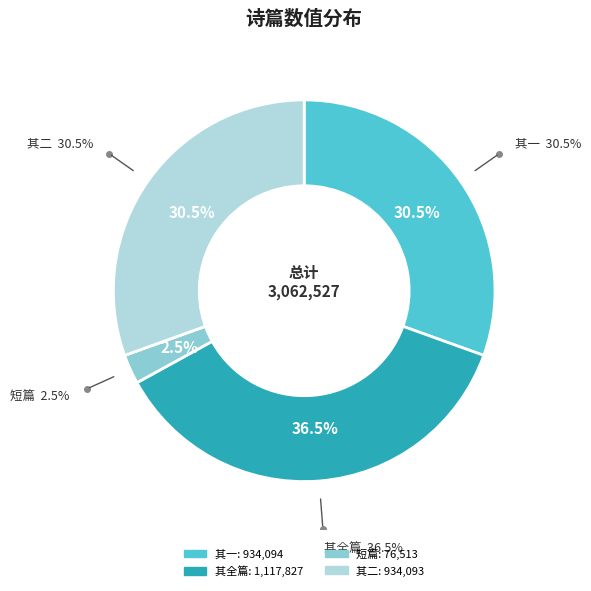

How many segments does this pie chart have?

4